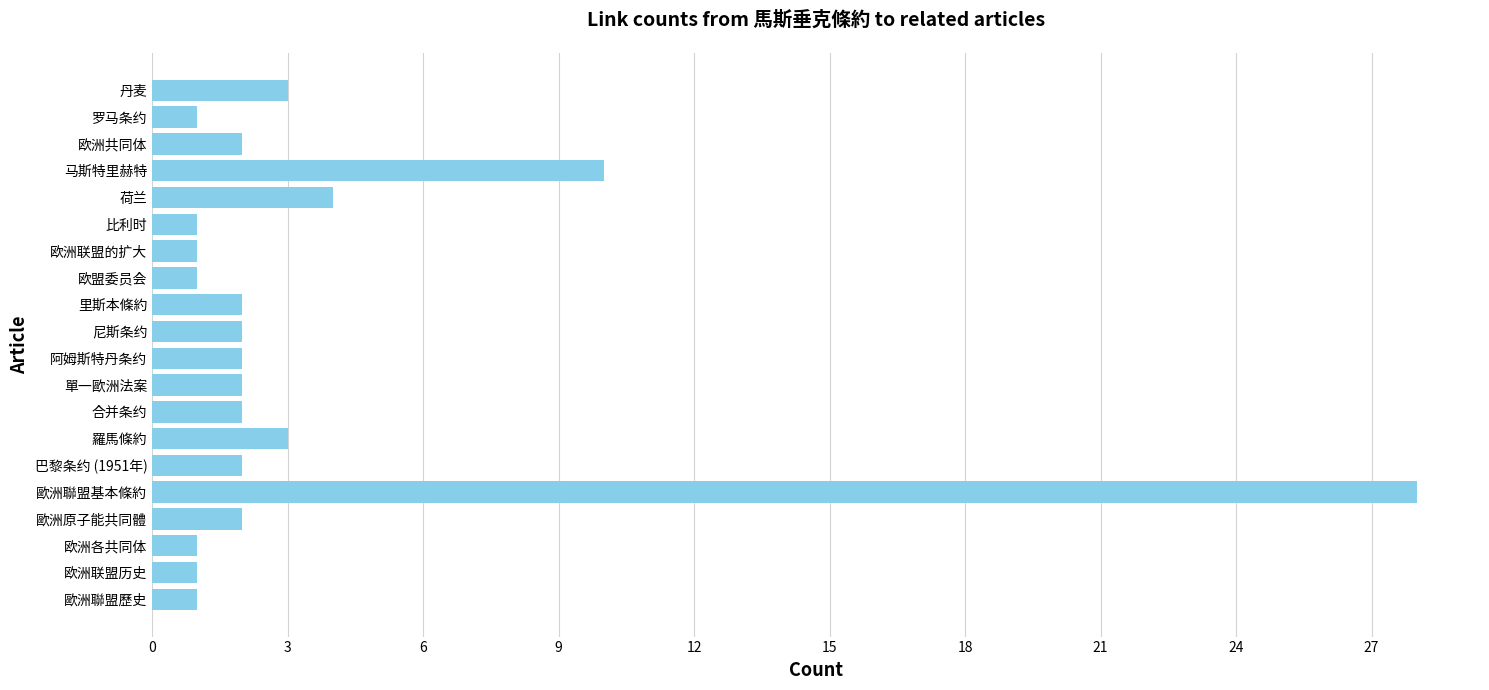

The chart shows a value of 39 at 歐洲聯盟基本條約. True or false?

False